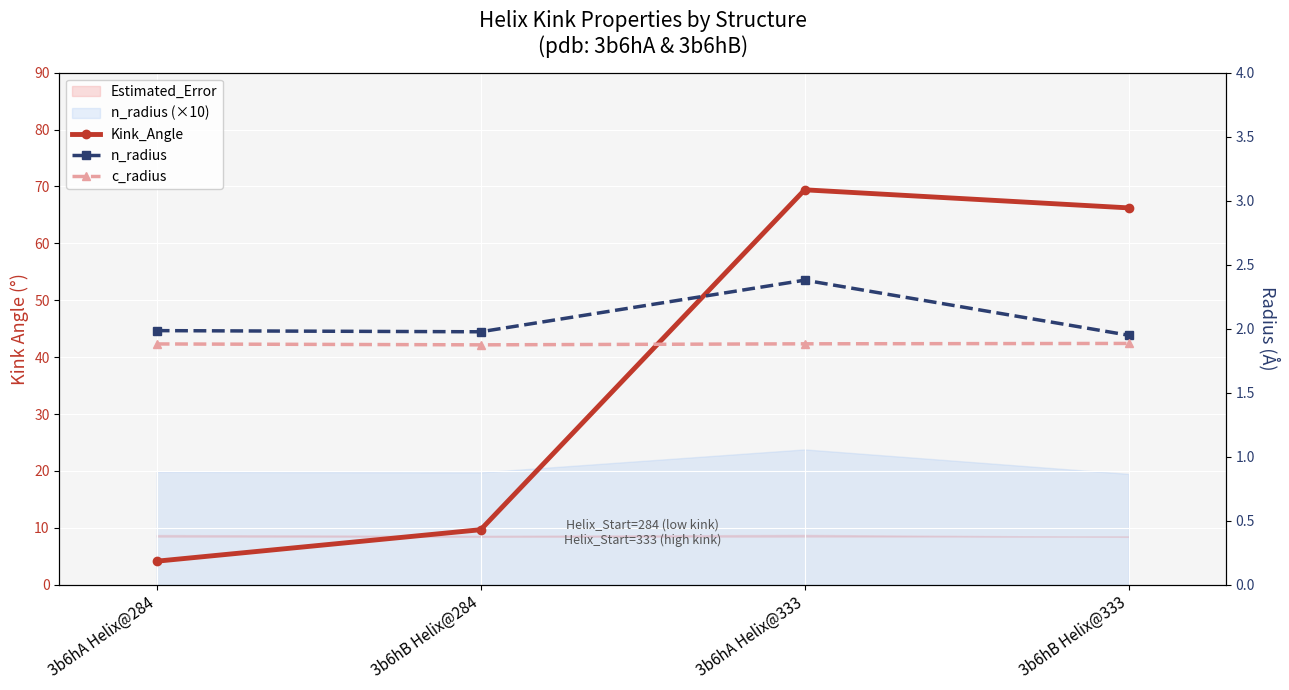

Reading left to right, transcribe all the data shown in this chart.

Kink_Angle: 4.1	9.7	69.4	66.2
n_radius: 2.0	2.0	2.4	1.9
c_radius: 1.9	1.9	1.9	1.9